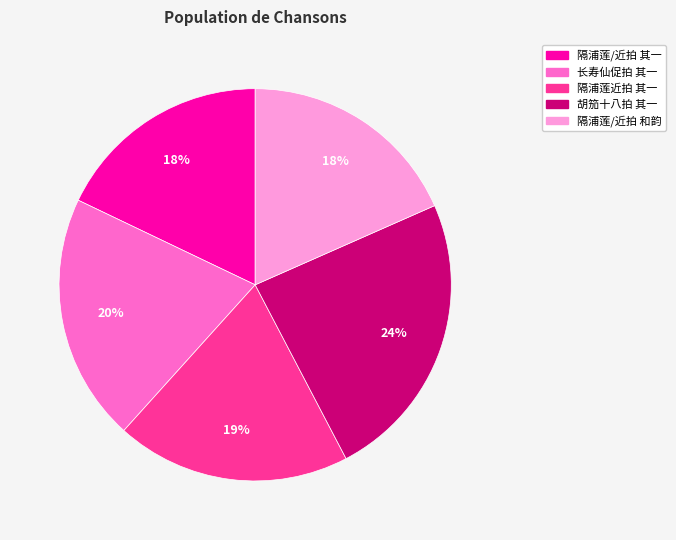

Is there a majority slice in this chart?

No